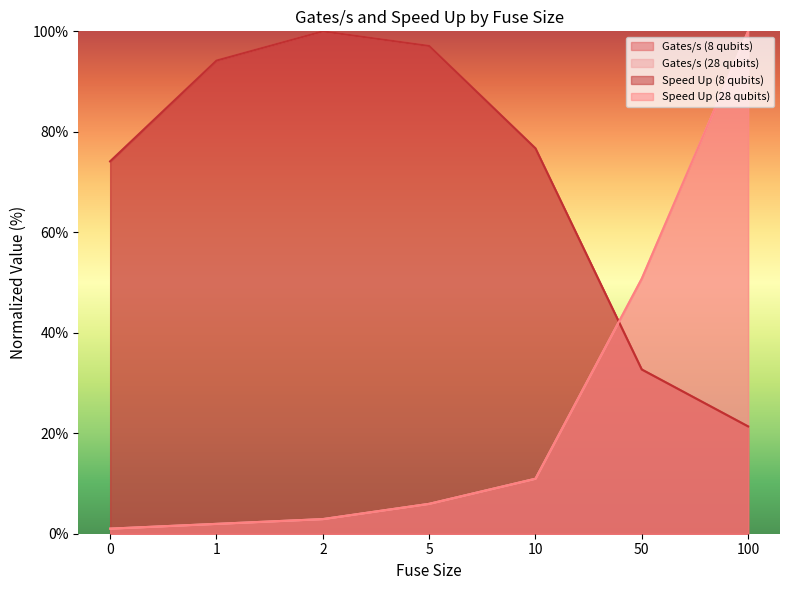

How many data points in Speed Up (8 qubits) are above 76?

4